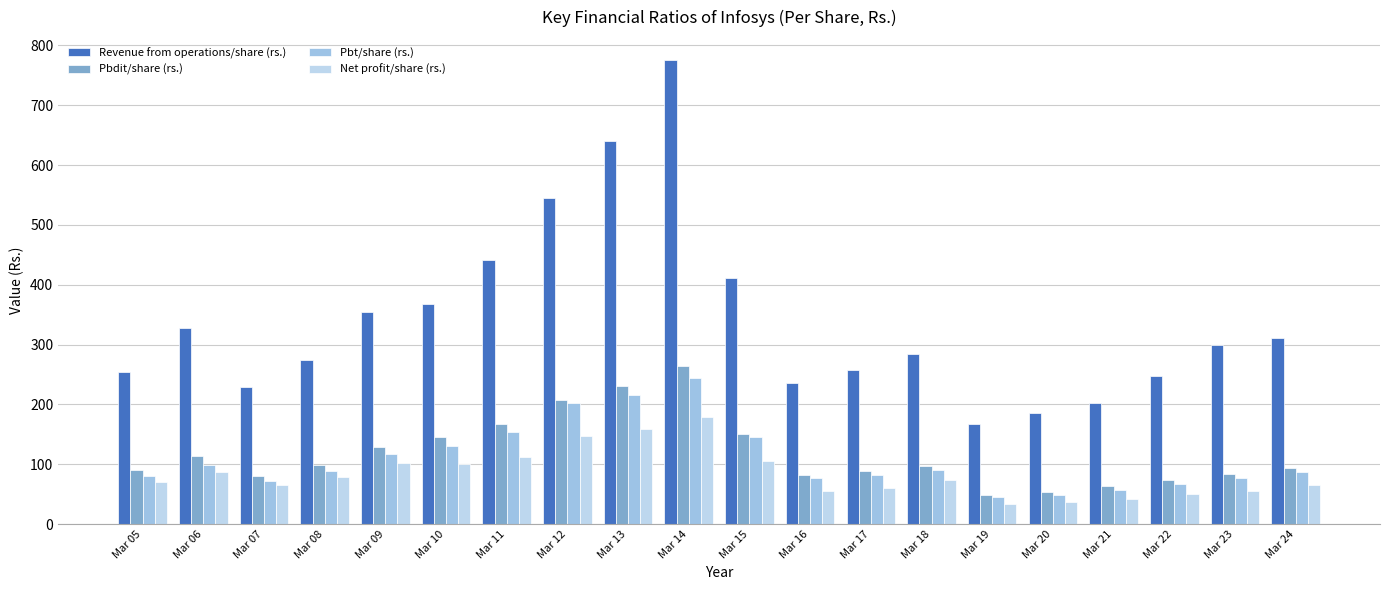

How many data points in Pbt/share (rs.) are less than 89?

10